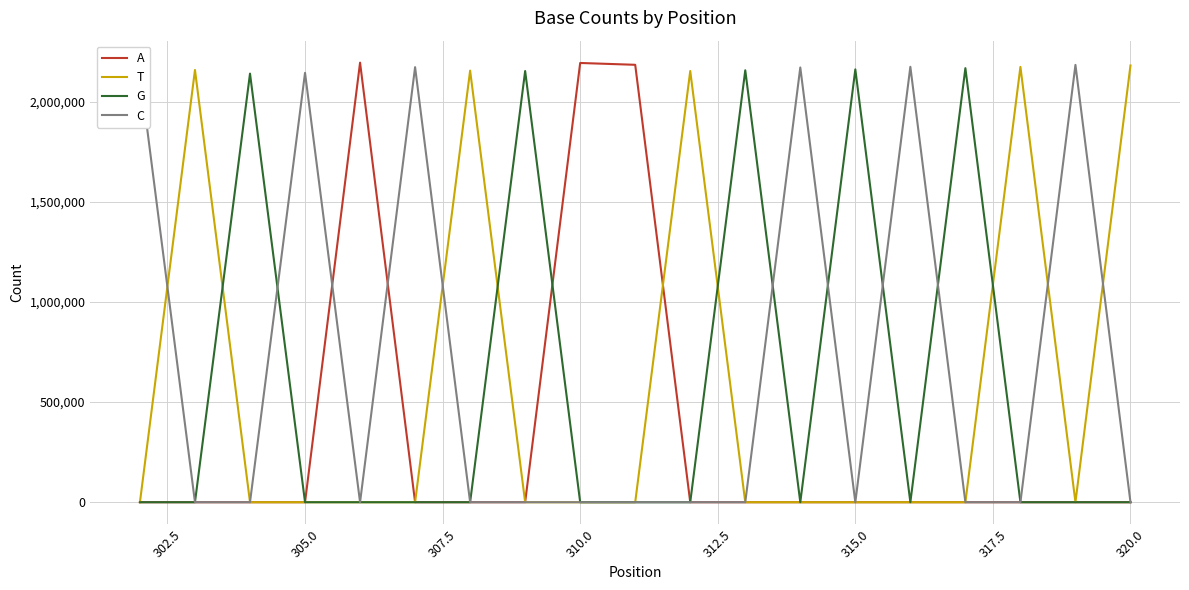

How many lines are shown in the chart?

4